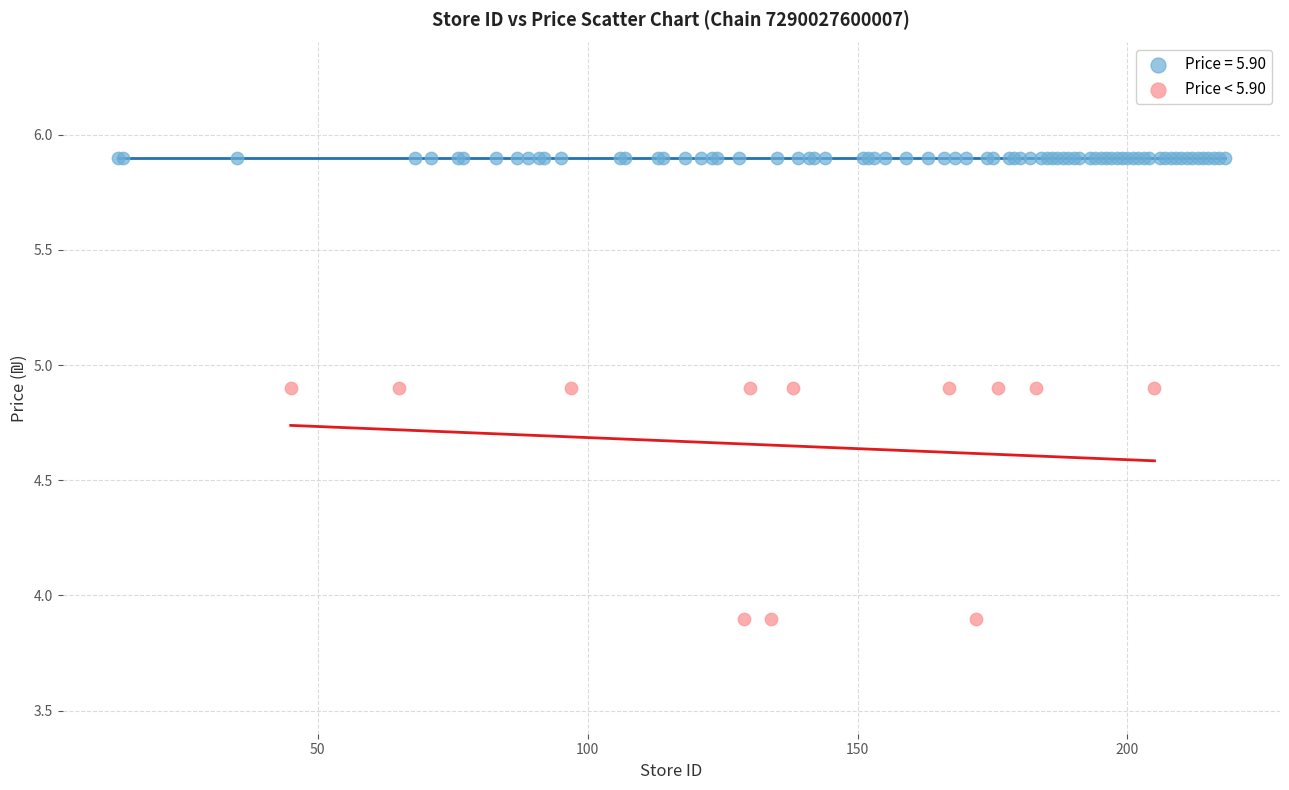

Which series reaches the minimum Y coordinate?

Price < 5.90